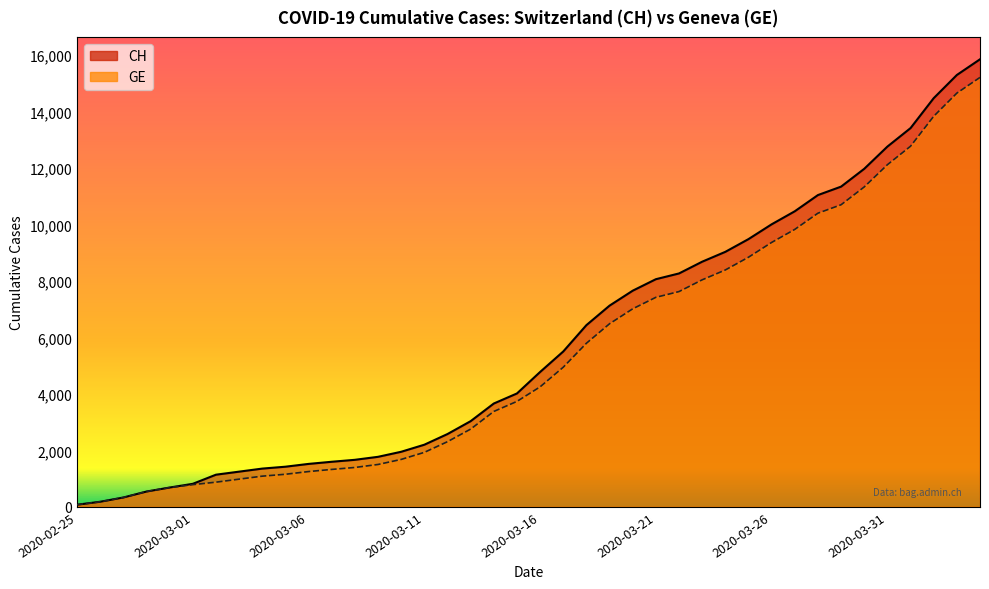

Reading left to right, what are all the values shown in this chart?

CH: 2020-02-25=73	2020-02-26=178	2020-02-27=329	2020-02-28=540	2020-02-29=682	2020-03-01=814	2020-03-02=1137	2020-03-03=1245	2020-03-04=1353	2020-03-05=1420	2020-03-06=1519	2020-03-07=1595	2020-03-08=1664	2020-03-09=1770	2020-03-10=1949	2020-03-11=2199	2020-03-12=2577	2020-03-13=3033	2020-03-14=3658	2020-03-15=4014	2020-03-16=4775	2020-03-17=5501	2020-03-18=6434	2020-03-19=7125	2020-03-20=7654	2020-03-21=8061	2020-03-22=8265	2020-03-23=8681	2020-03-24=9030	2020-03-25=9481	2020-03-26=10005	2020-03-27=10467	2020-03-28=11041	2020-03-29=11340	2020-03-30=11971	2020-03-31=12758	2020-04-01=13413	2020-04-02=14473	2020-04-03=15294	2020-04-04=15850
GE: 2020-02-25=73	2020-02-26=178	2020-02-27=329	2020-02-28=540	2020-02-29=682	2020-03-01=784	2020-03-02=872	2020-03-03=979	2020-03-04=1085	2020-03-05=1152	2020-03-06=1248	2020-03-07=1324	2020-03-08=1393	2020-03-09=1499	2020-03-10=1678	2020-03-11=1928	2020-03-12=2306	2020-03-13=2752	2020-03-14=3377	2020-03-15=3733	2020-03-16=4248	2020-03-17=4944	2020-03-18=5792	2020-03-19=6483	2020-03-20=7012	2020-03-21=7419	2020-03-22=7623	2020-03-23=8039	2020-03-24=8388	2020-03-25=8839	2020-03-26=9363	2020-03-27=9825	2020-03-28=10399	2020-03-29=10698	2020-03-30=11329	2020-03-31=12116	2020-04-01=12771	2020-04-02=13831	2020-04-03=14652	2020-04-04=15208